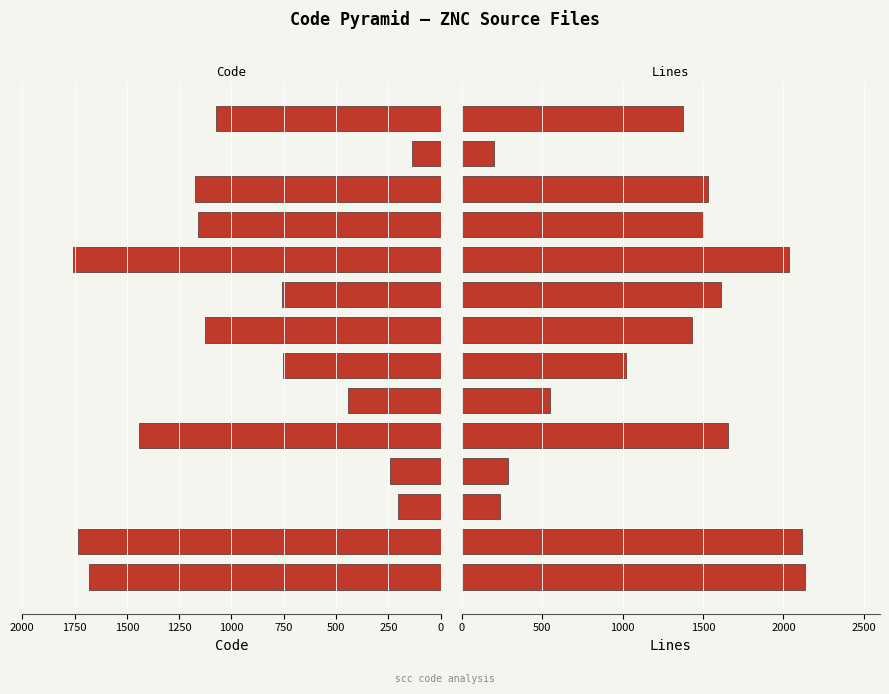

Reading left to right, list all the values displayed in this chart.

Code: 1682	1736	204	244	1441	444	755	1128	756	1756	1161	1172	135	1074
Lines: 2132	2115	240	286	1657	548	1021	1431	1610	2036	1500	1531	199	1378